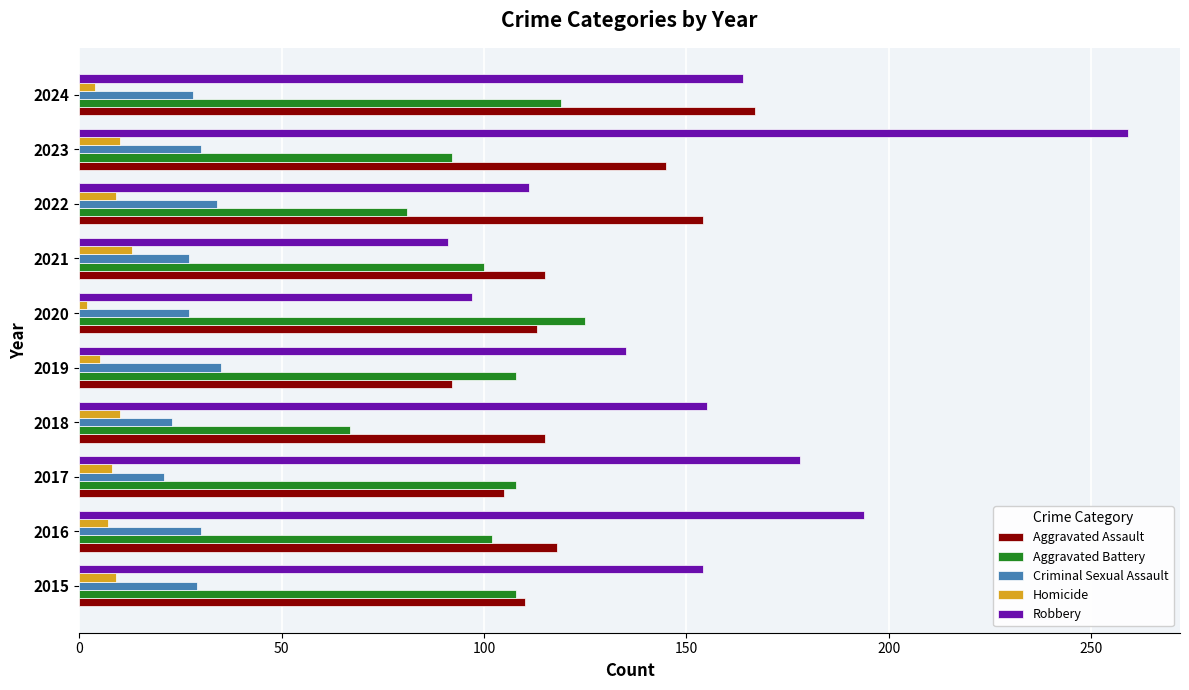

What is the maximum value for Aggravated Assault?

167